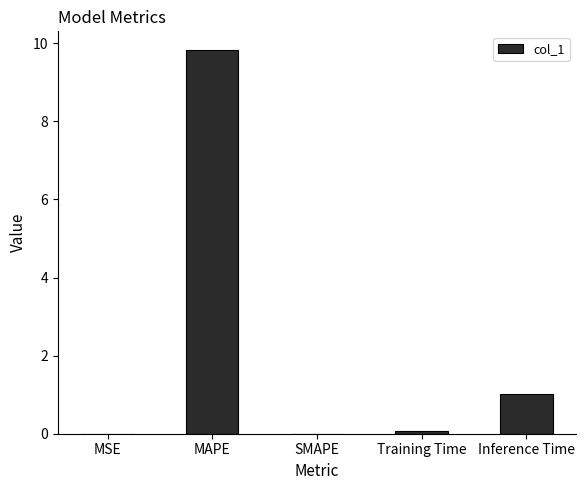

Which label corresponds to the largest value in the chart?

MAPE